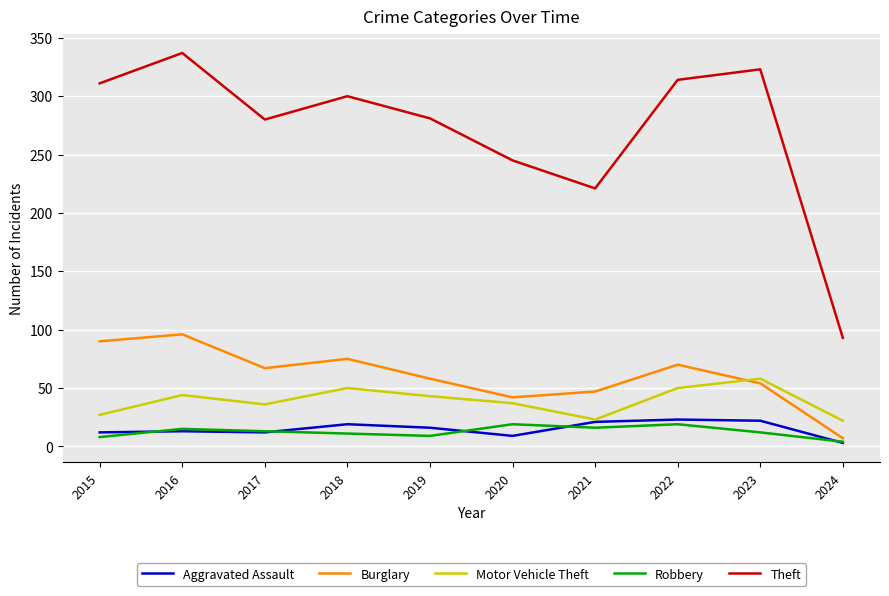

True or false: Burglary has a value of 114 at 2018.

False